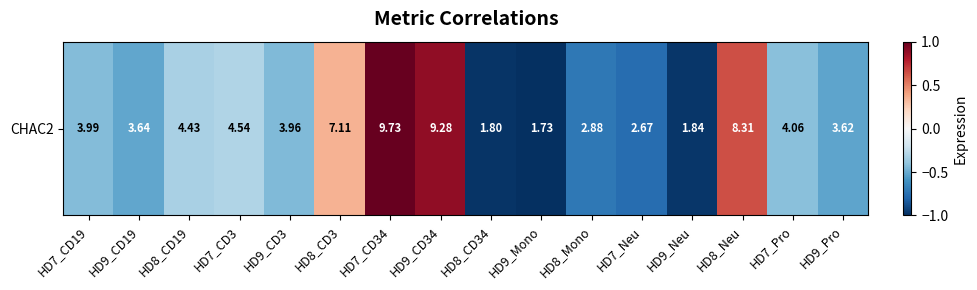

Reading right to left, list all the values displayed in this chart.

-0.5	-0.4	0.6	-1.0	-0.8	-0.7	-1.0	-1.0	0.9	1.0	0.3	-0.4	-0.3	-0.3	-0.5	-0.4